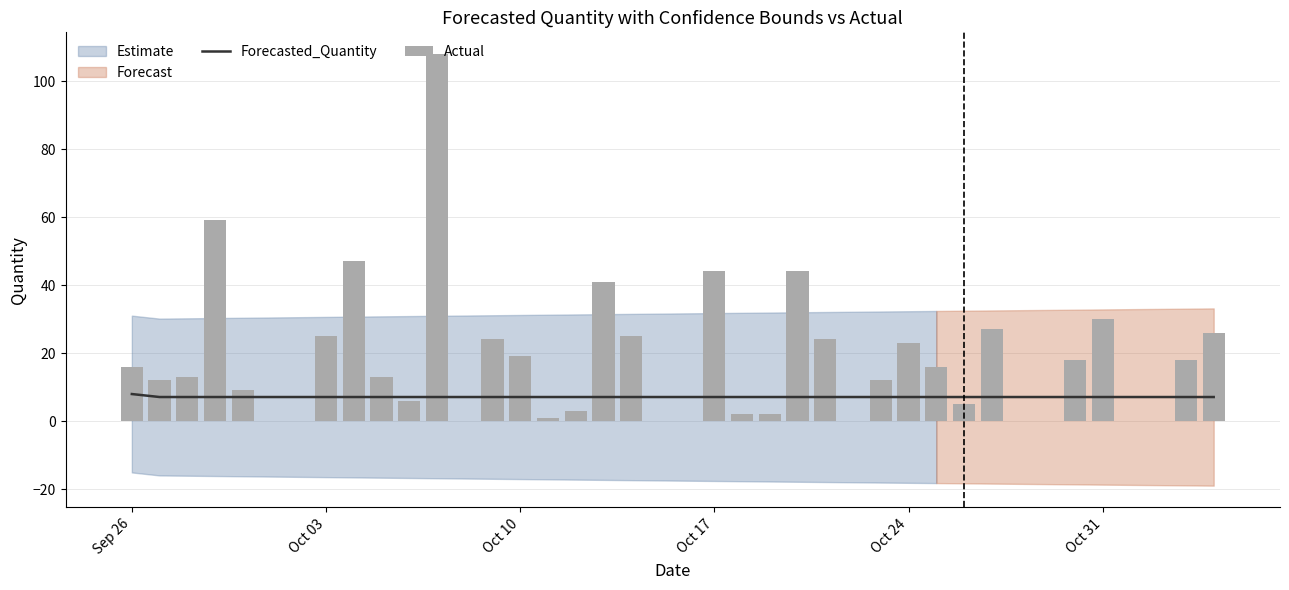

At how many categories does at least one series exceed 76?

1